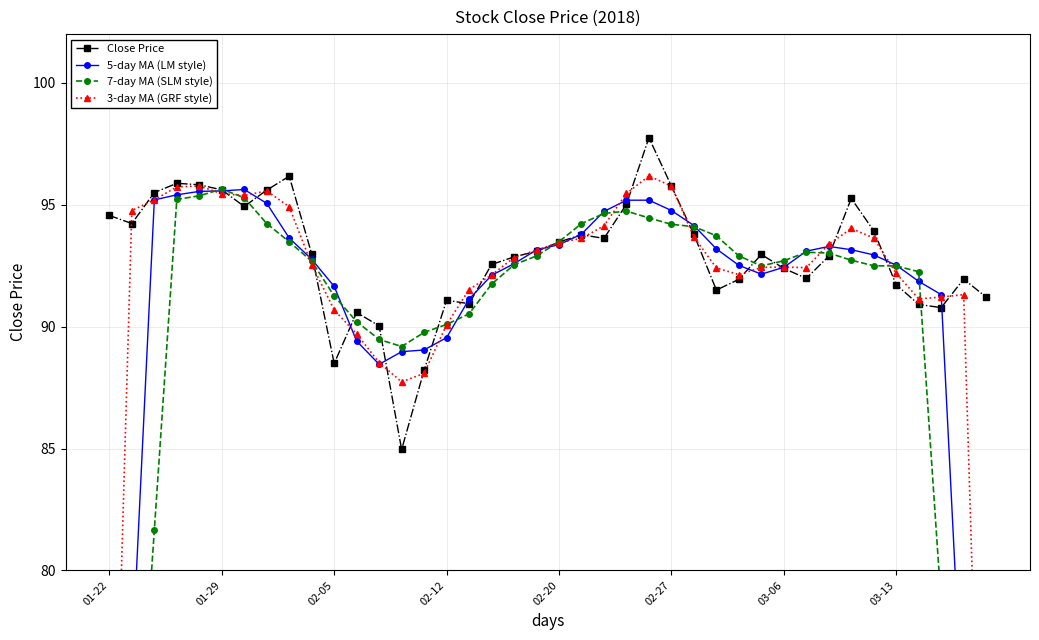

Is it true that Close Price equals 93.5 at 02-20?

True